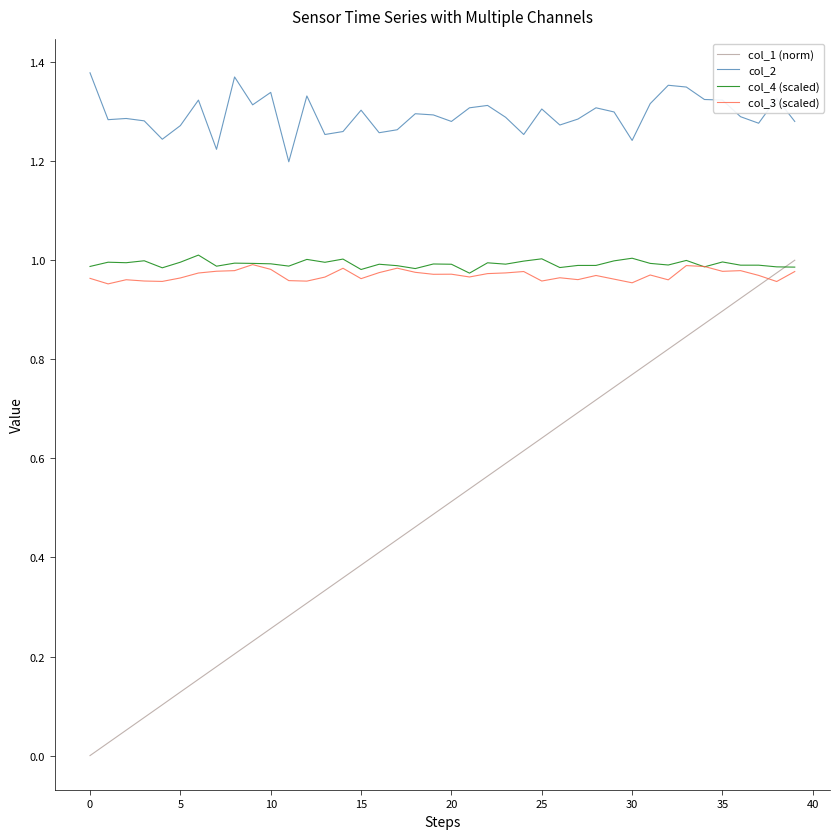

Which series has the largest total across all categories?

col_2